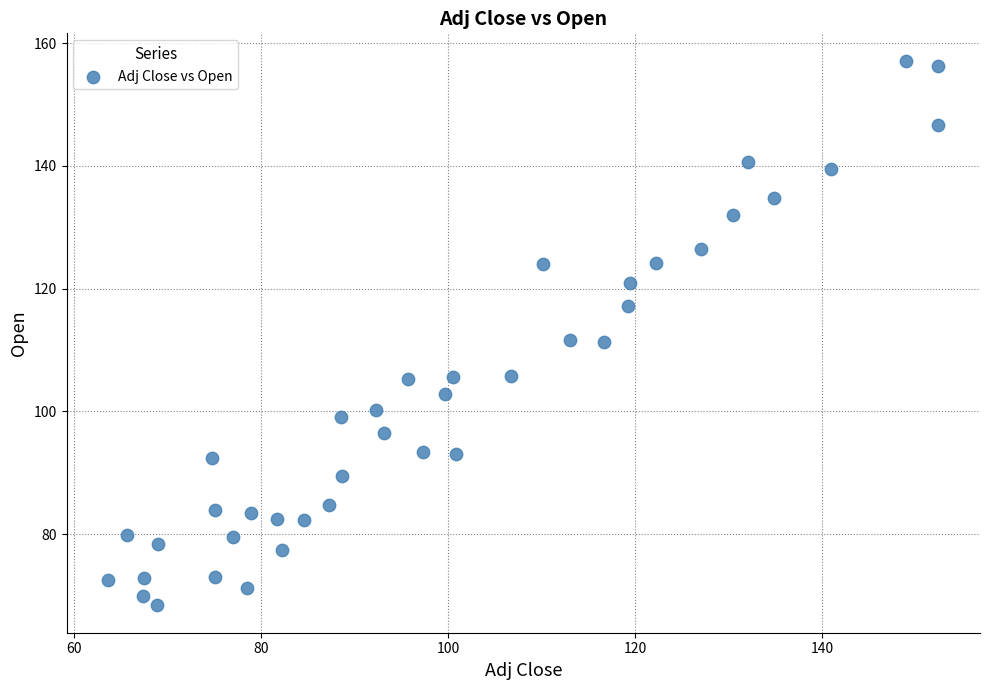

What is the range of Y values (max minus min)?

88.8